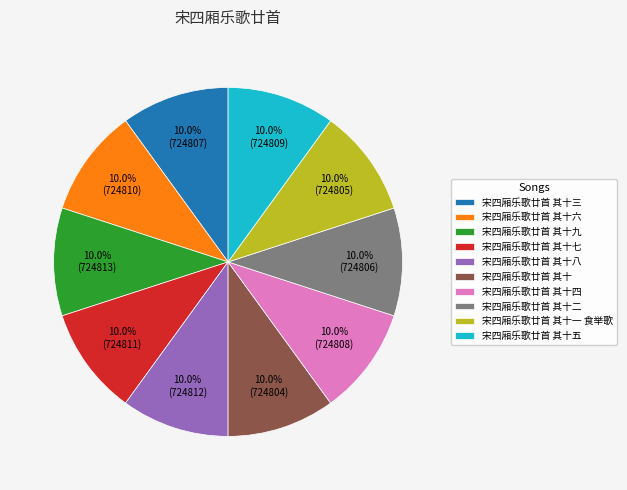

The 宋四厢乐歌廿首 其十五 slice represents 10% of the pie. True or false?

True